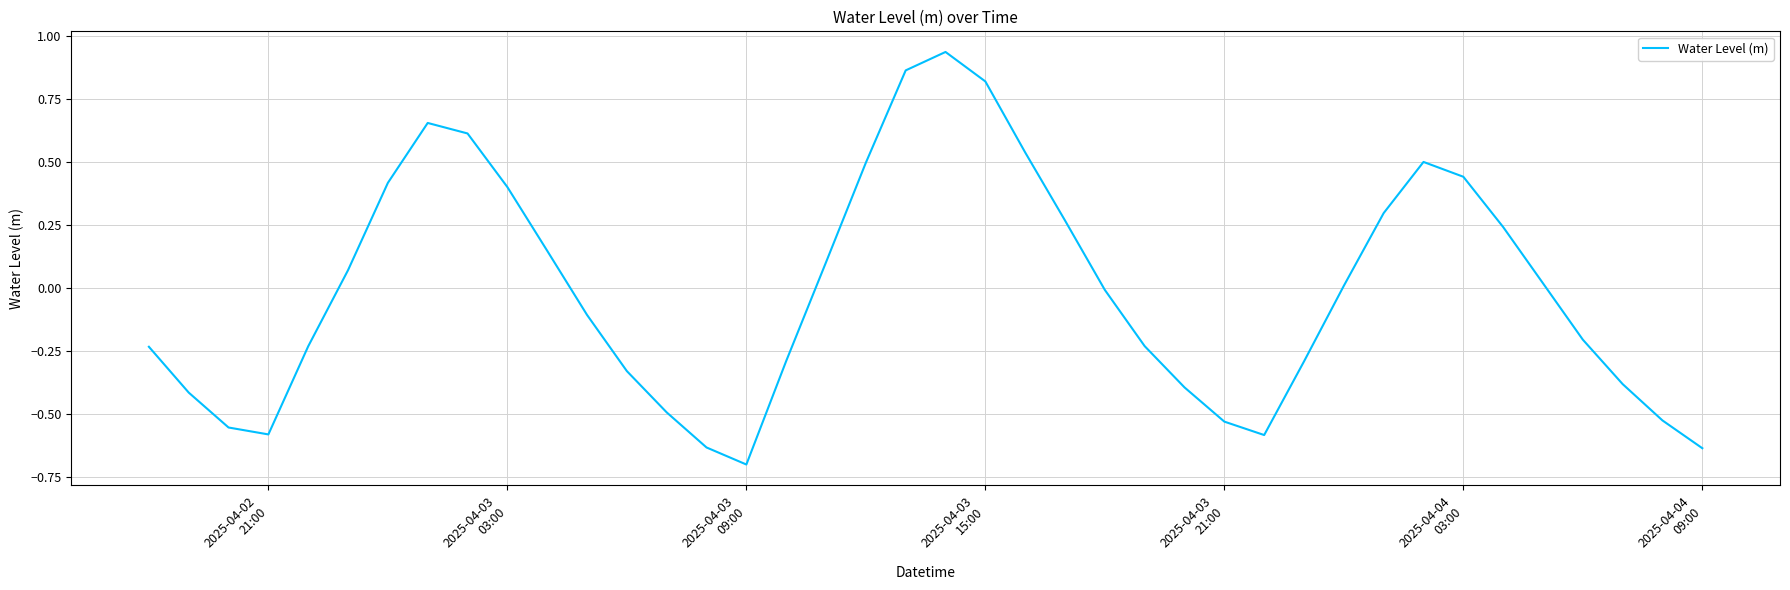

What is the minimum value shown in the chart?

-0.7